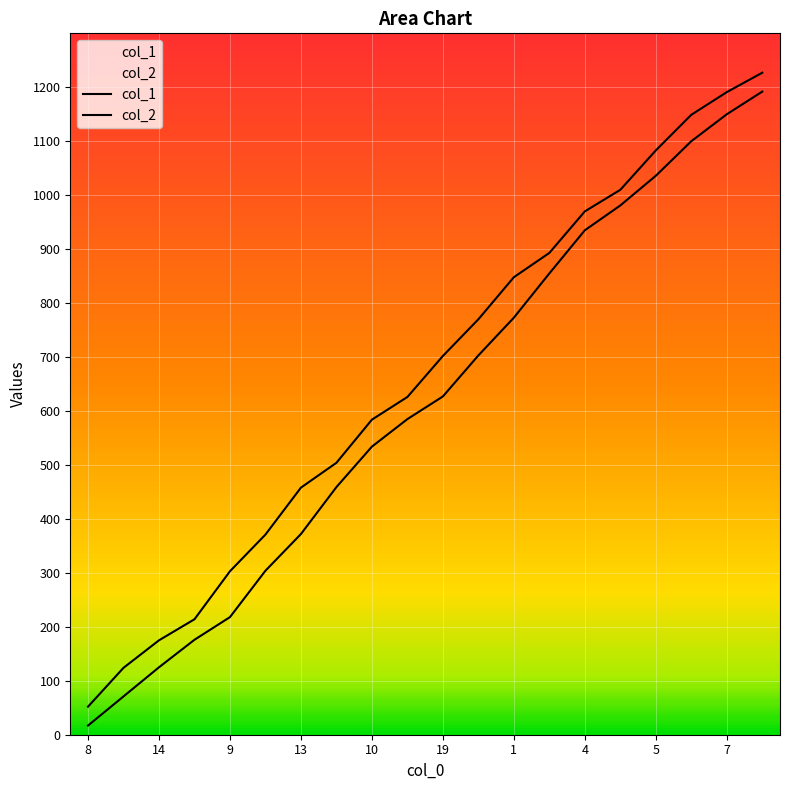

Is this an area chart (filled region under the line)?

No